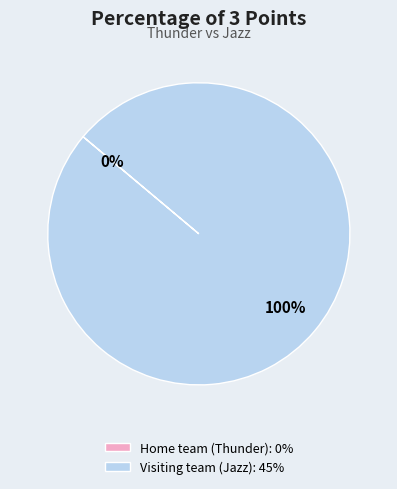

What is the change in value from Home team (Thunder) to Visiting team (Jazz)?

+45